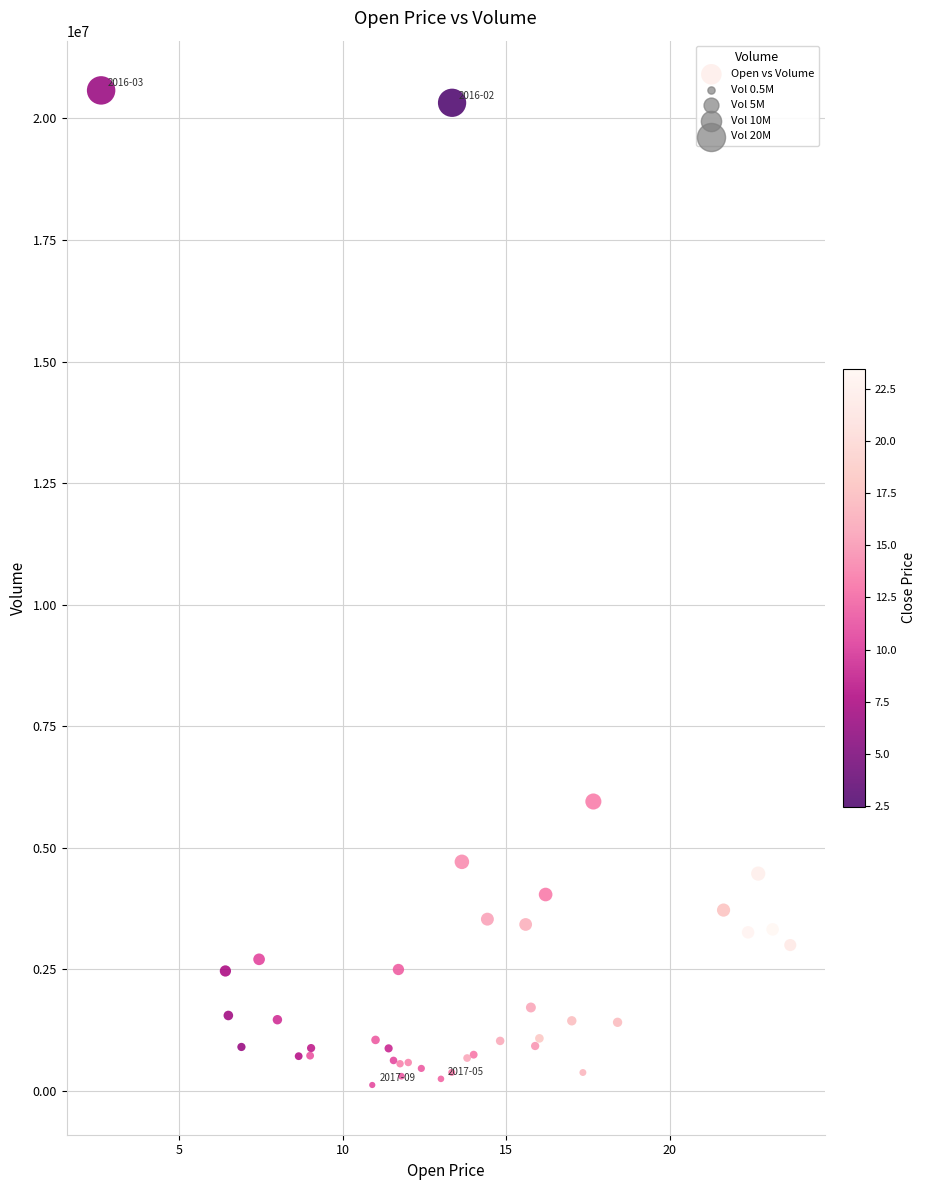

What Y value in the scatter plot is closest to 10349100?

5952600